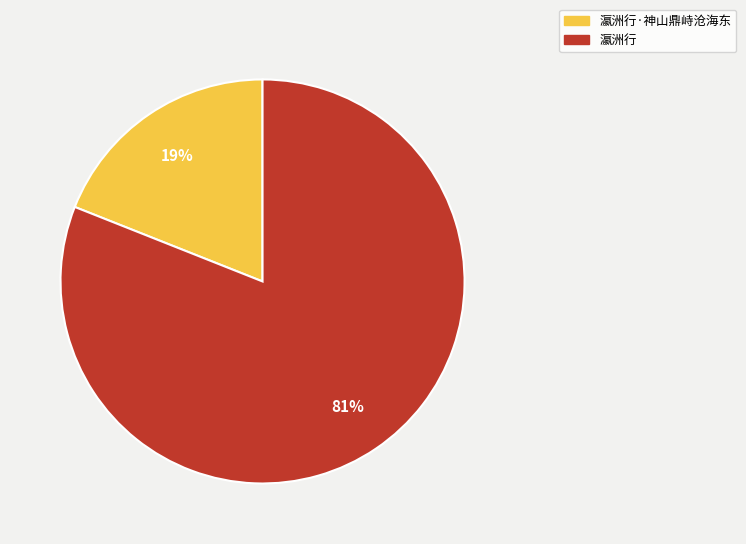

To the nearest percent, what is the average slice percentage?

50%